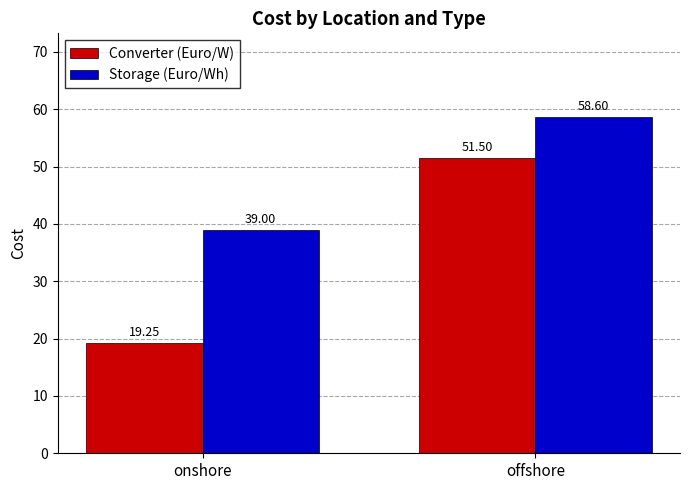

Which category has the lowest value in the Converter (Euro/W) series?

onshore